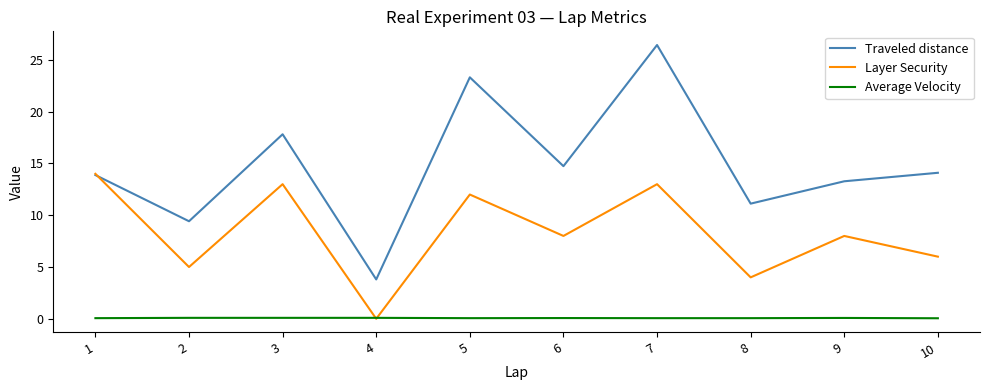

How many intersections are there between Average Velocity and Layer Security?

2